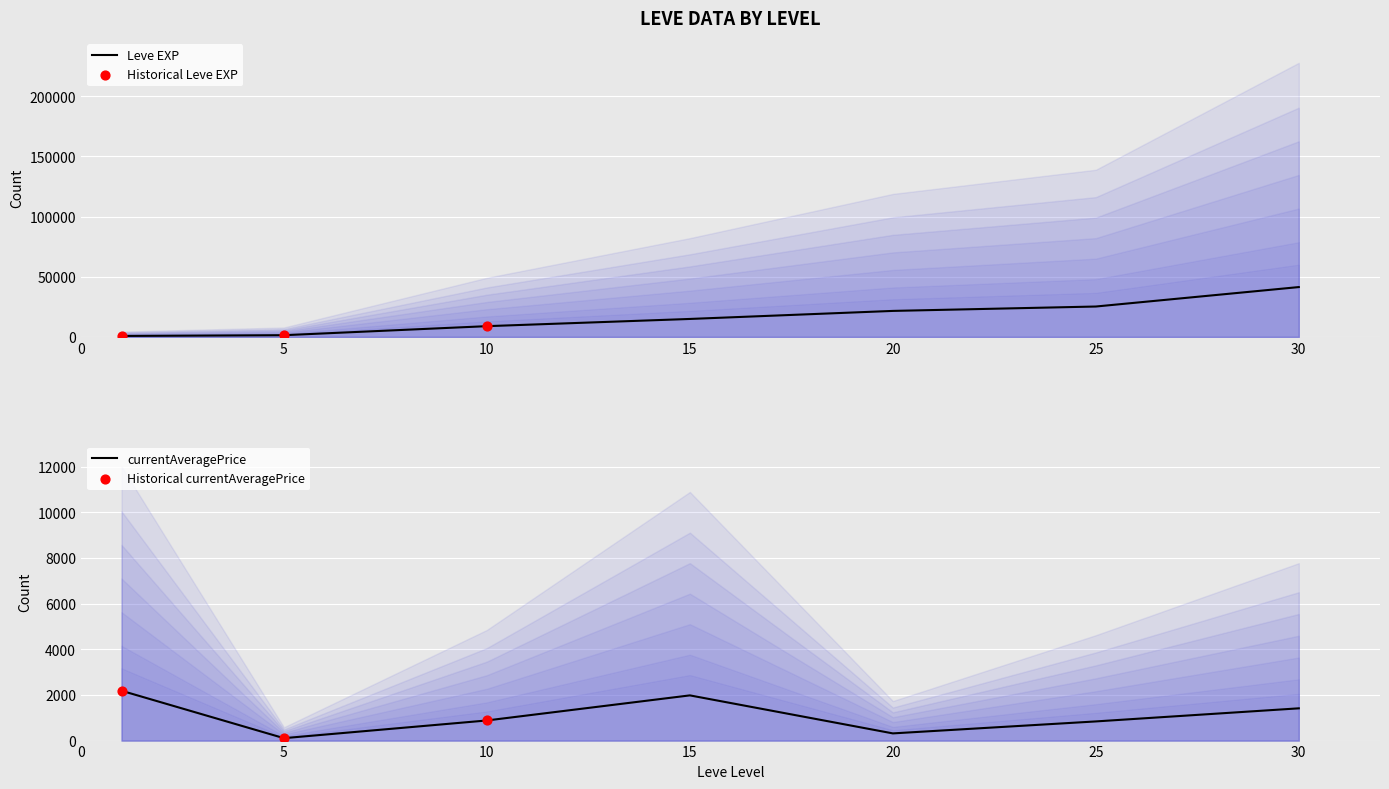

Which series contains the lowest Y value?

currentAveragePriceHQ